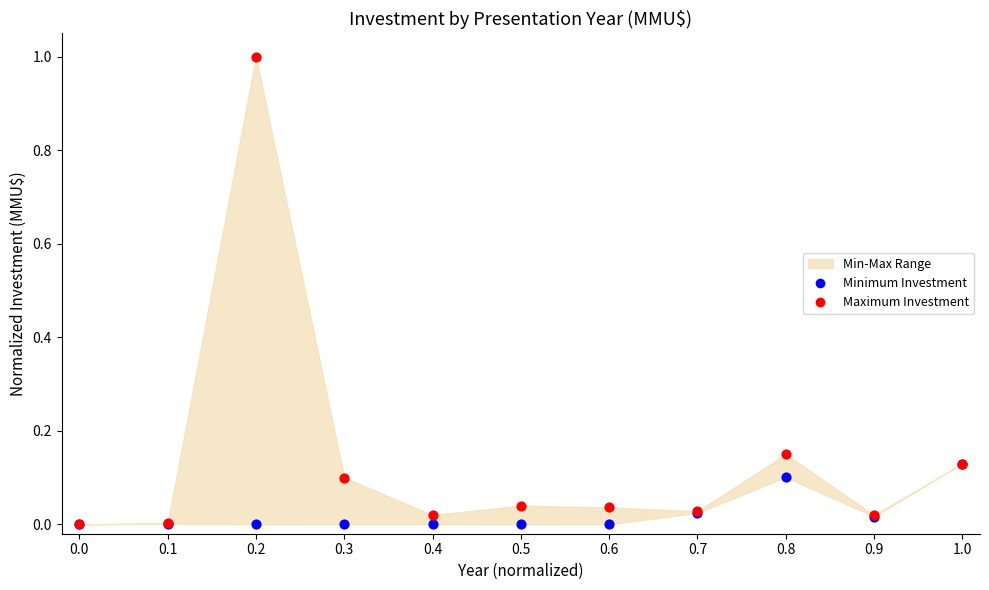

Which series has the largest Y range (max minus min)?

Maximum Investment